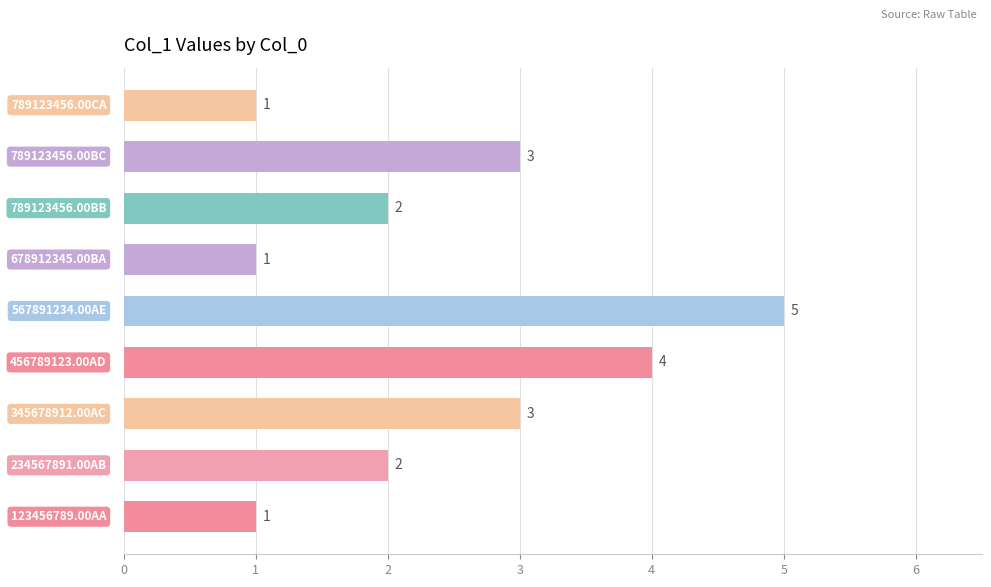

What is the smallest value displayed?

1